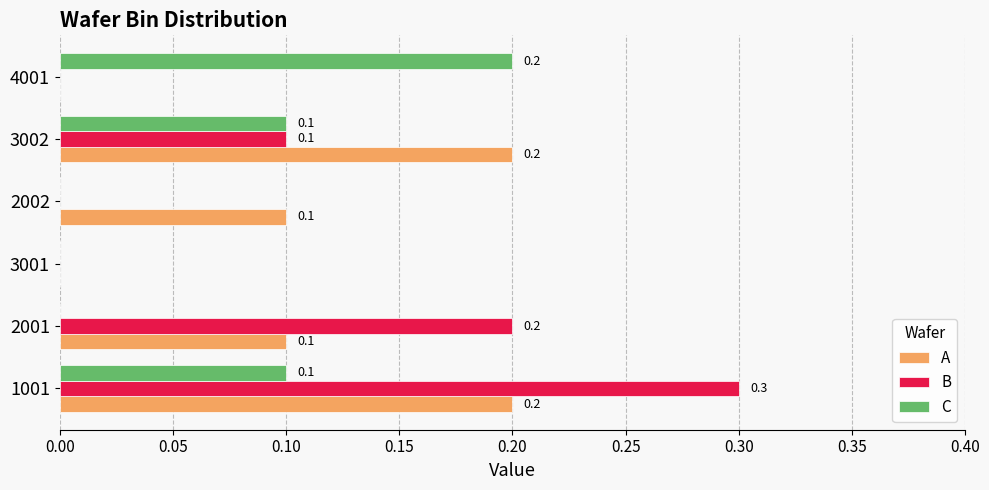

What is the total value across all series at 3002?

0.4